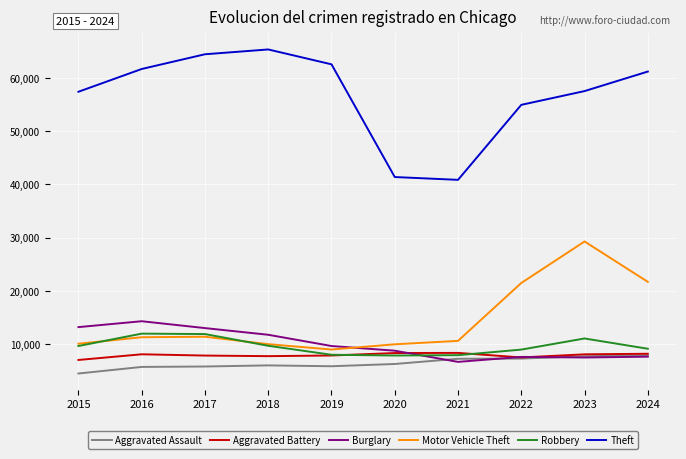

What is the sum of the Motor Vehicle Theft values at 2020 and 2016?

21244